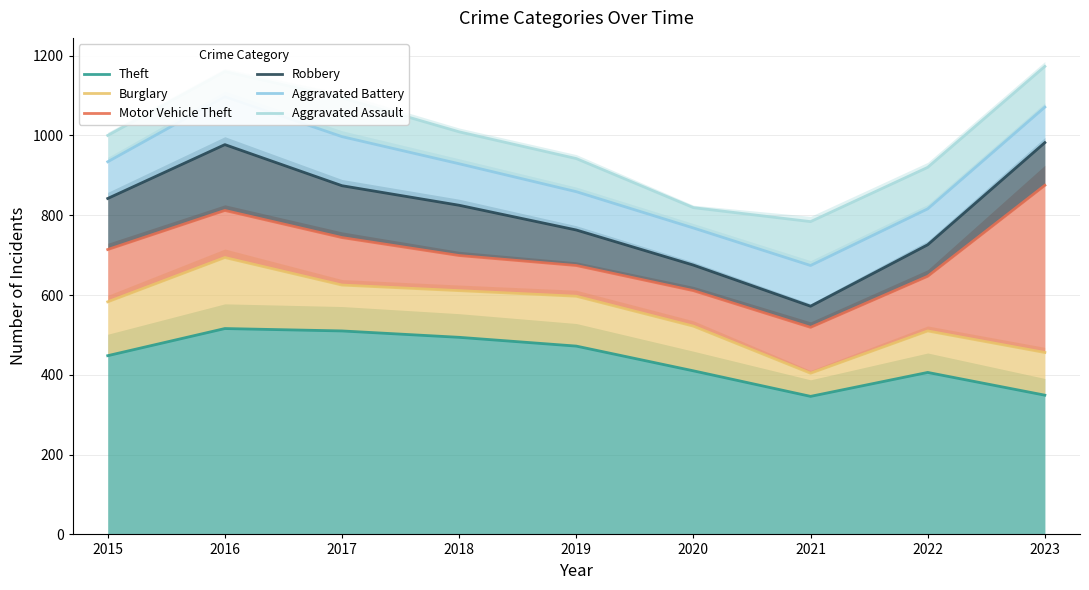

How many lines are shown in the chart?

6